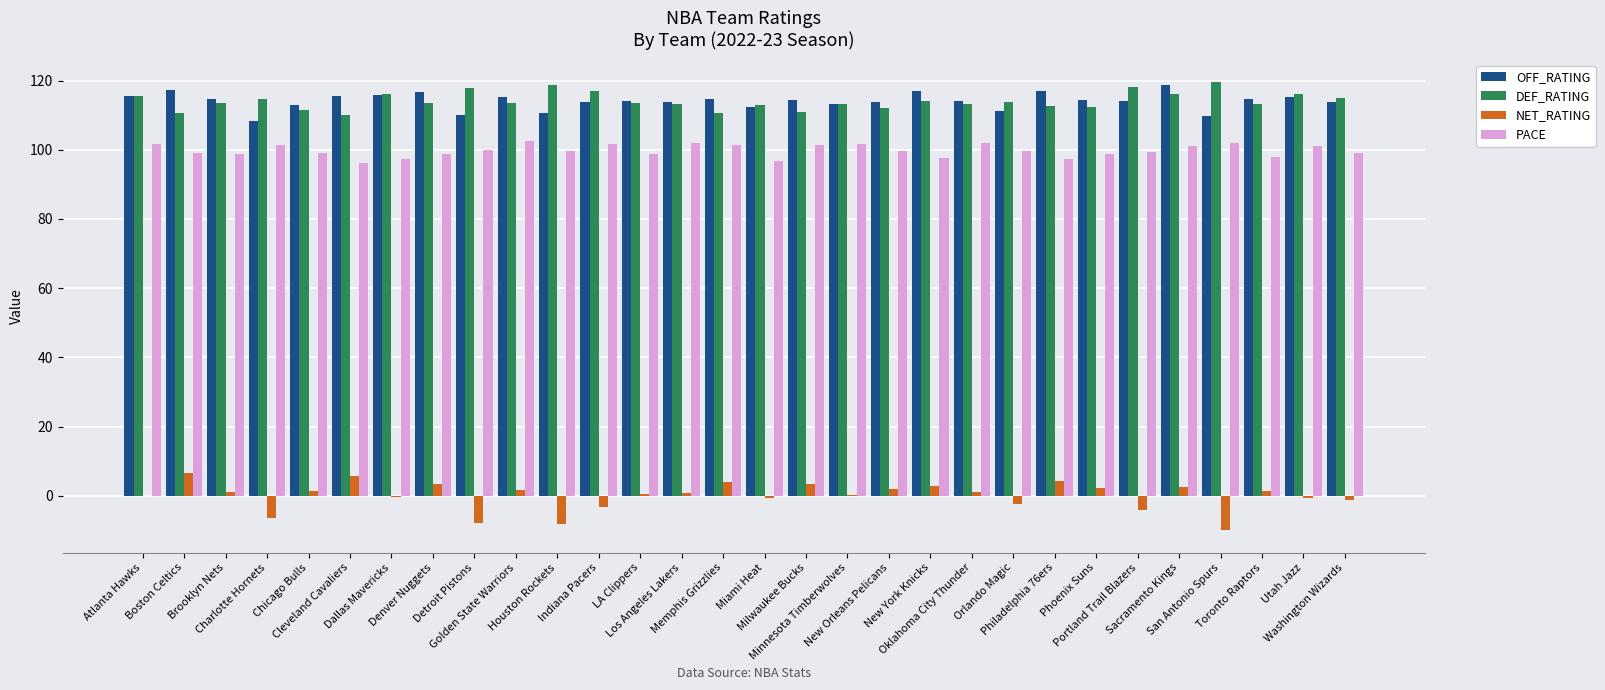

What is the difference between the OFF_RATING values at LA Clippers and Orlando Magic?

2.7